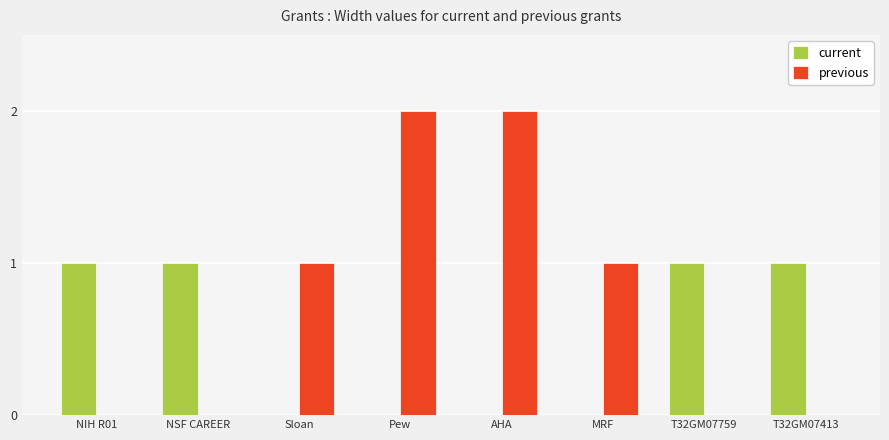

What is the sum of the previous values at Pew and Sloan?

3